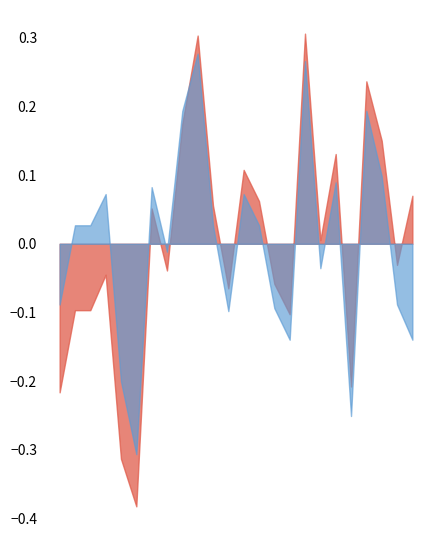

Rank the series by their maximum value, from lowest to highest.

f1, accuracy